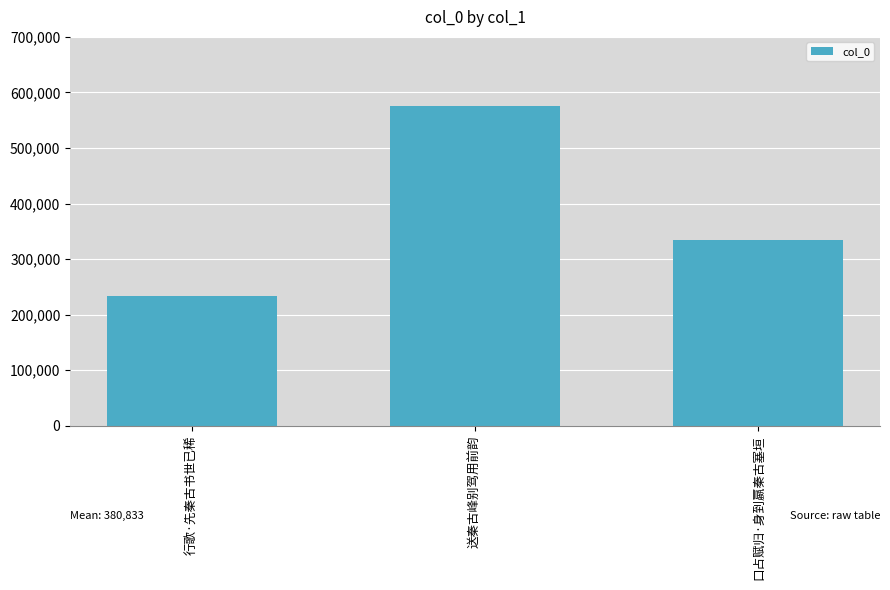

How many bars are there in total?

3